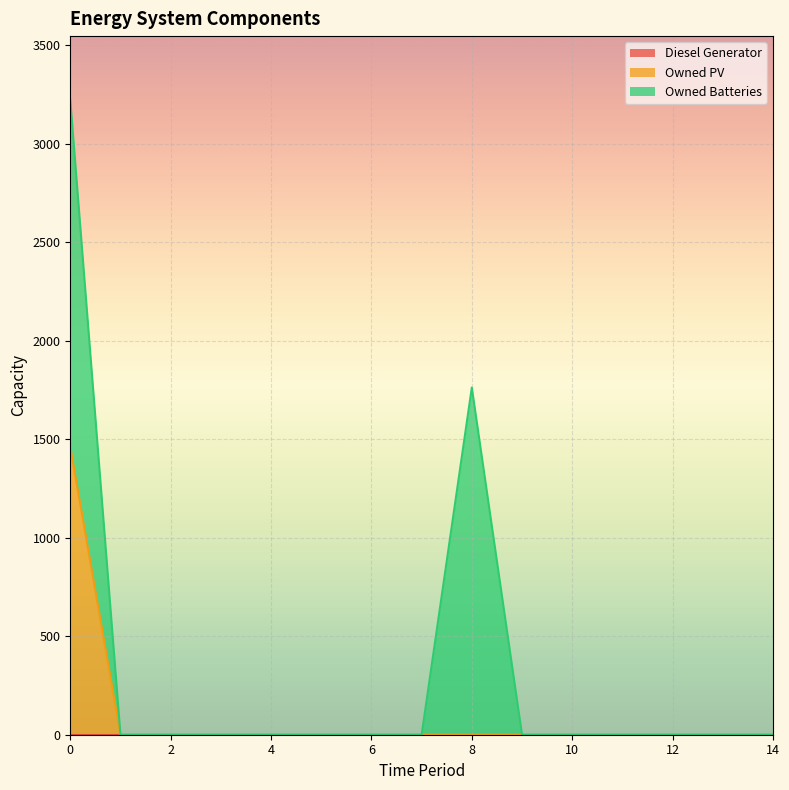

Which series has the widest spread of values?

Owned Batteries